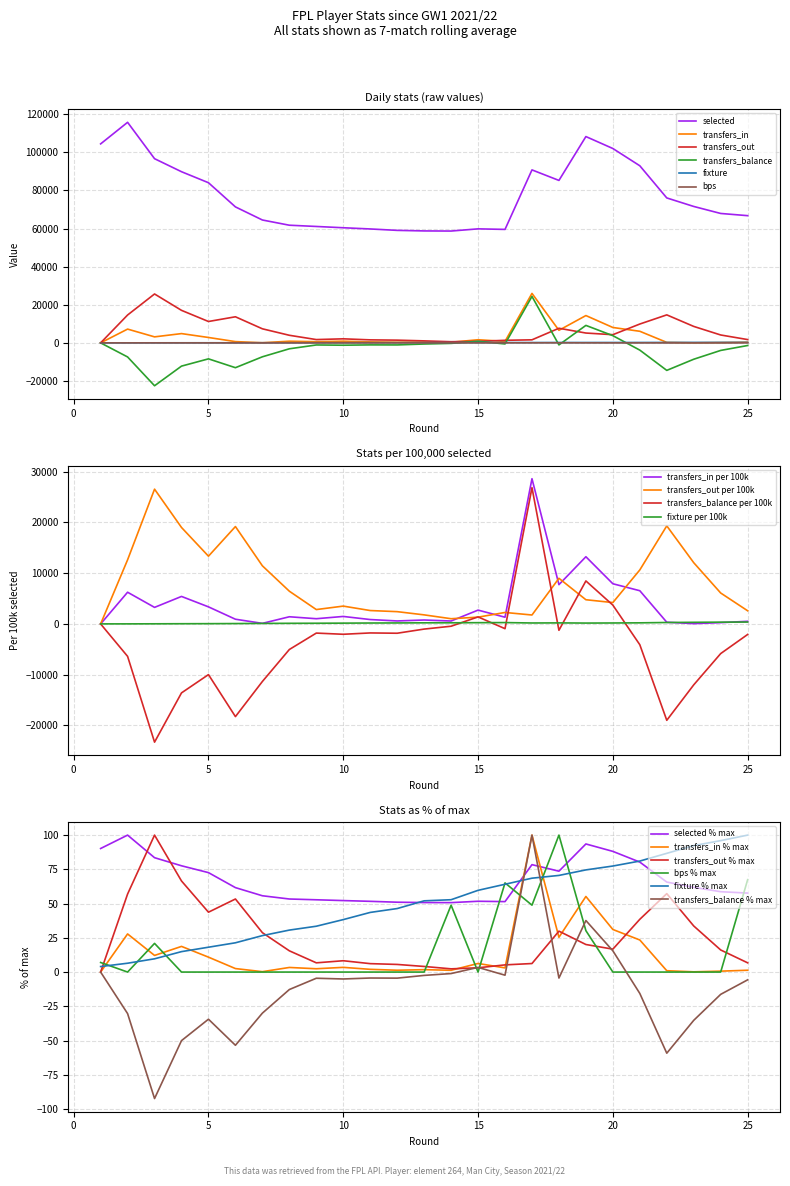

How many data points in bps are above 0?

8